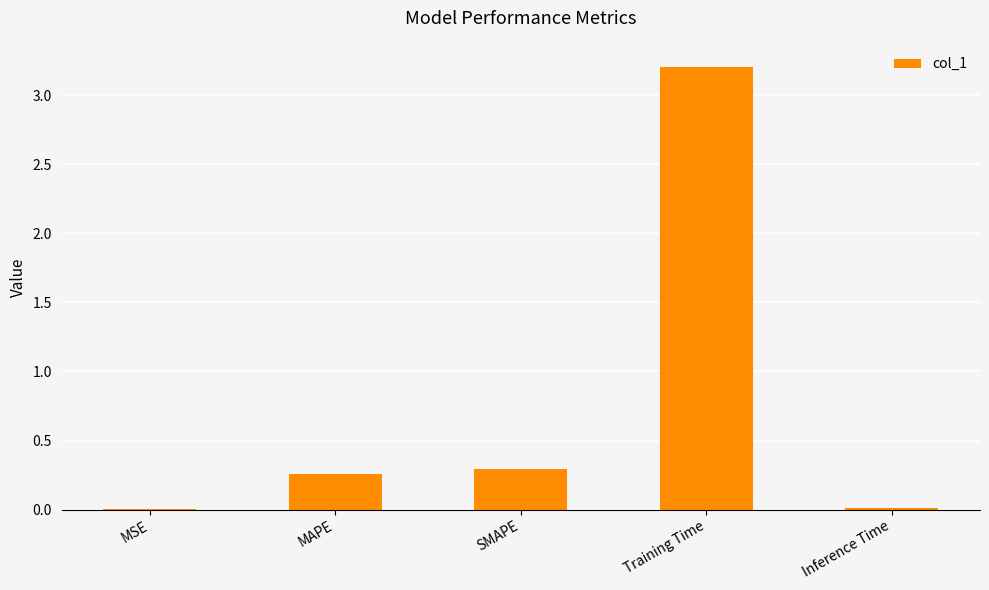

The value at Training Time is 3.2. True or false?

True